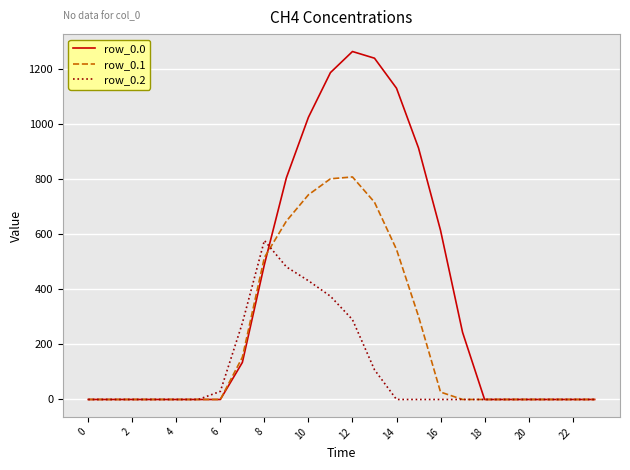

Which series has the largest total across all categories?

row_0.0